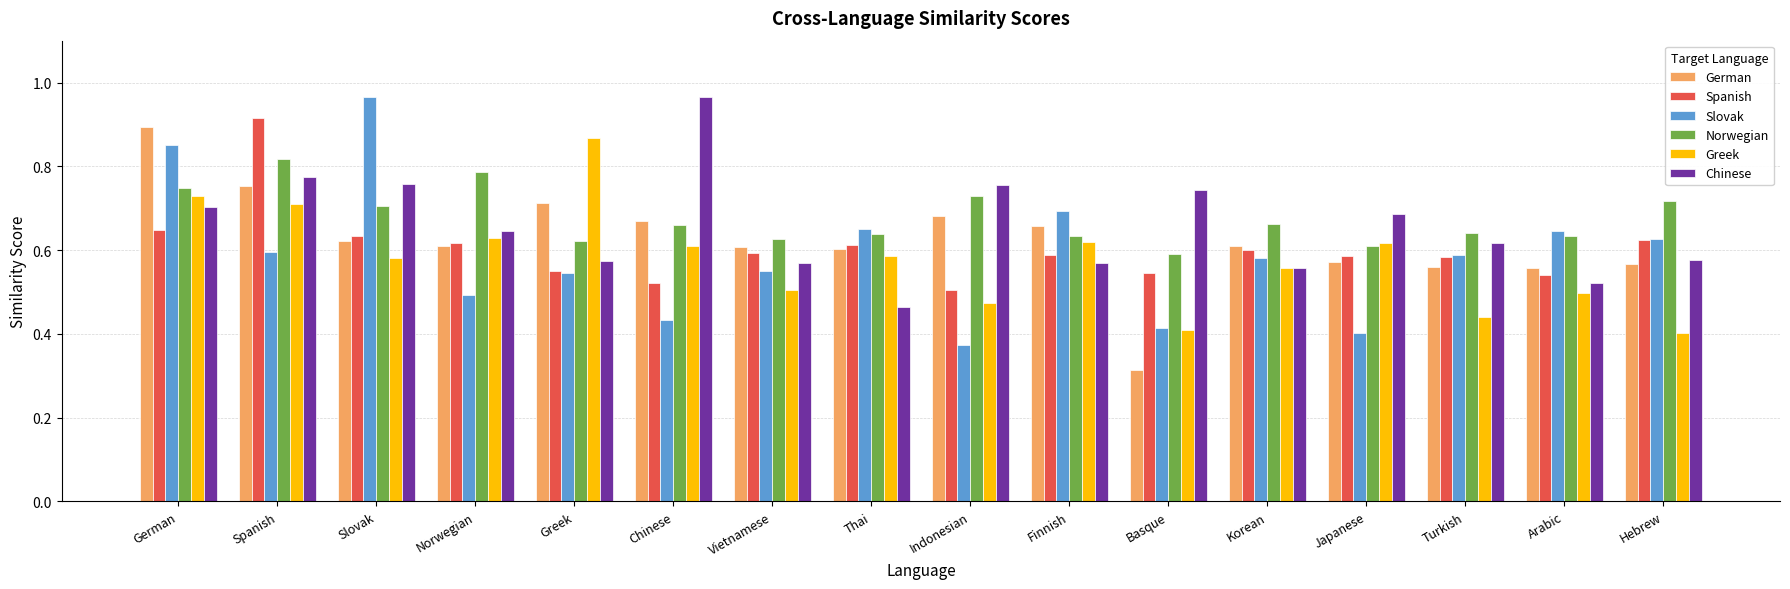

At which label does Chinese reach its peak?

Chinese